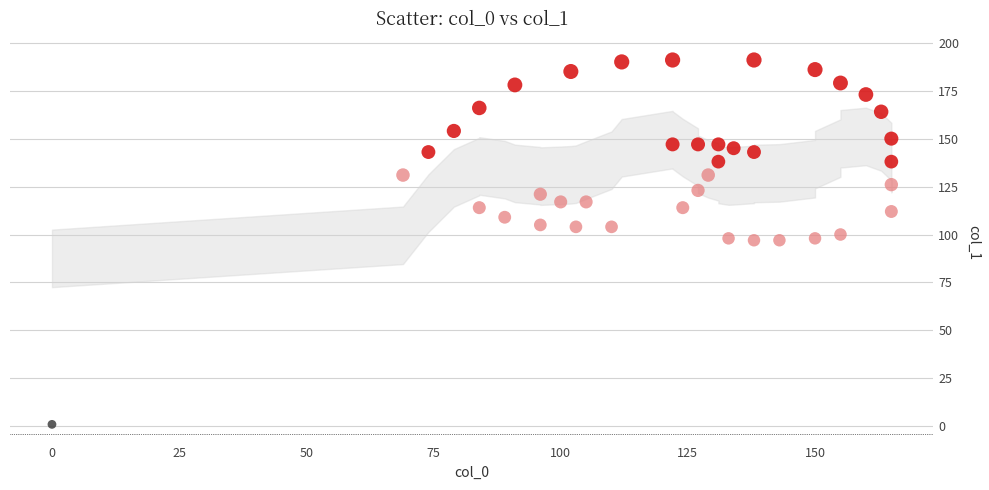

What is the range of Y values (max minus min)?

190